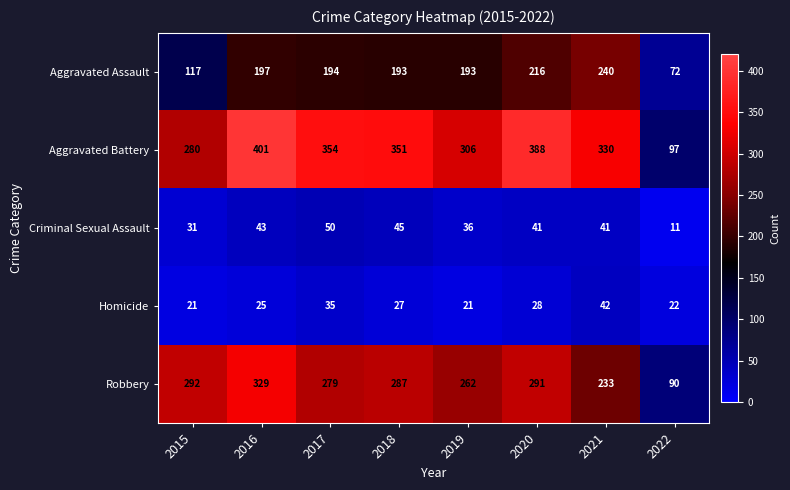

What is the difference between the Homicide values at 2017 and 2015?

14